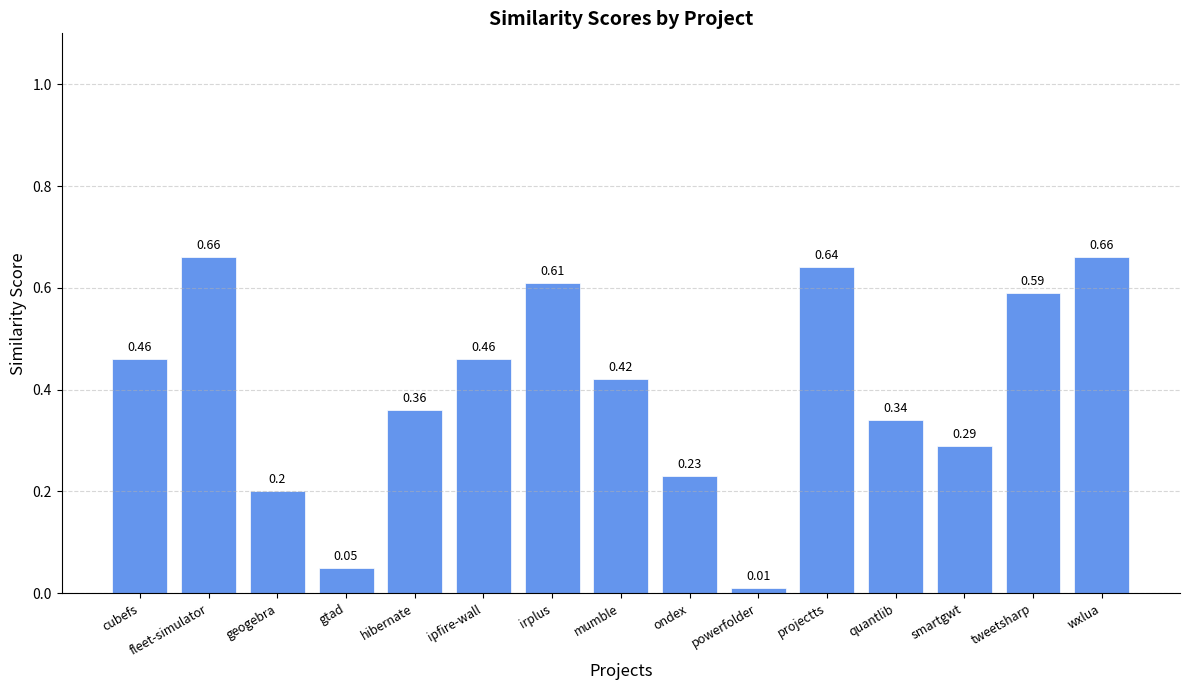

Are the bars grouped side by side (vs. stacked)?

No